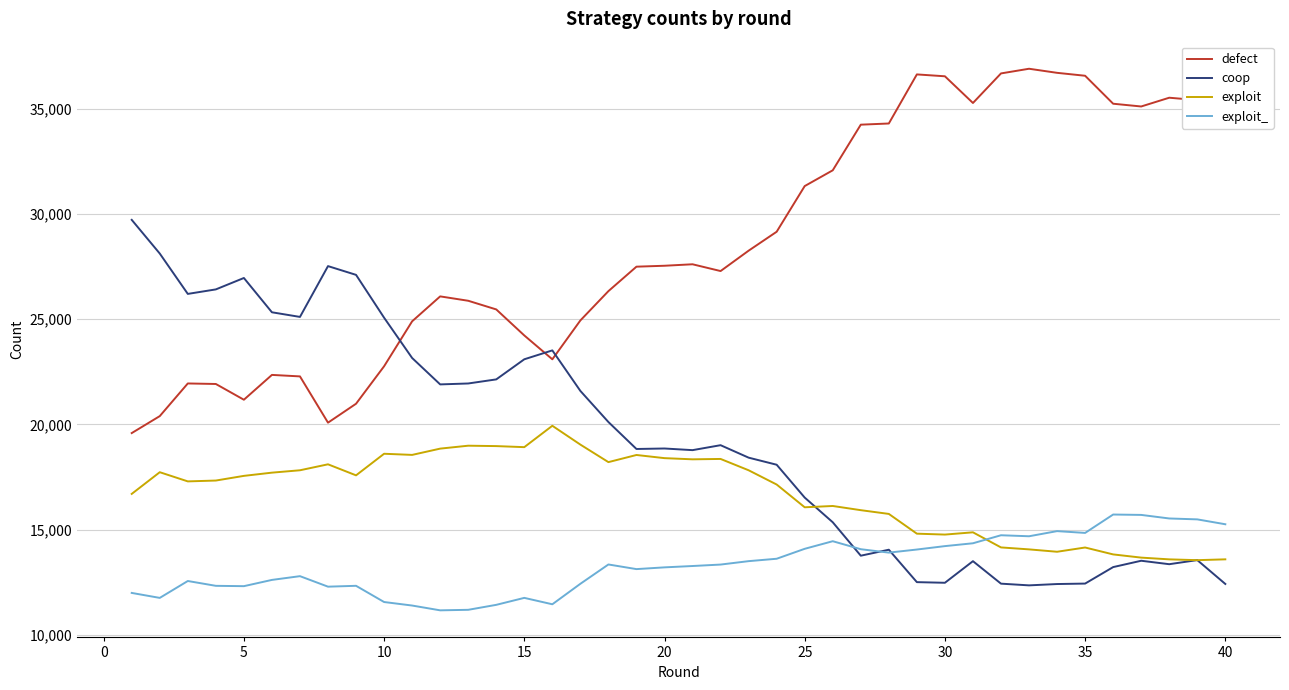

List the series in order of their peak value, lowest first.

exploit_, exploit, coop, defect